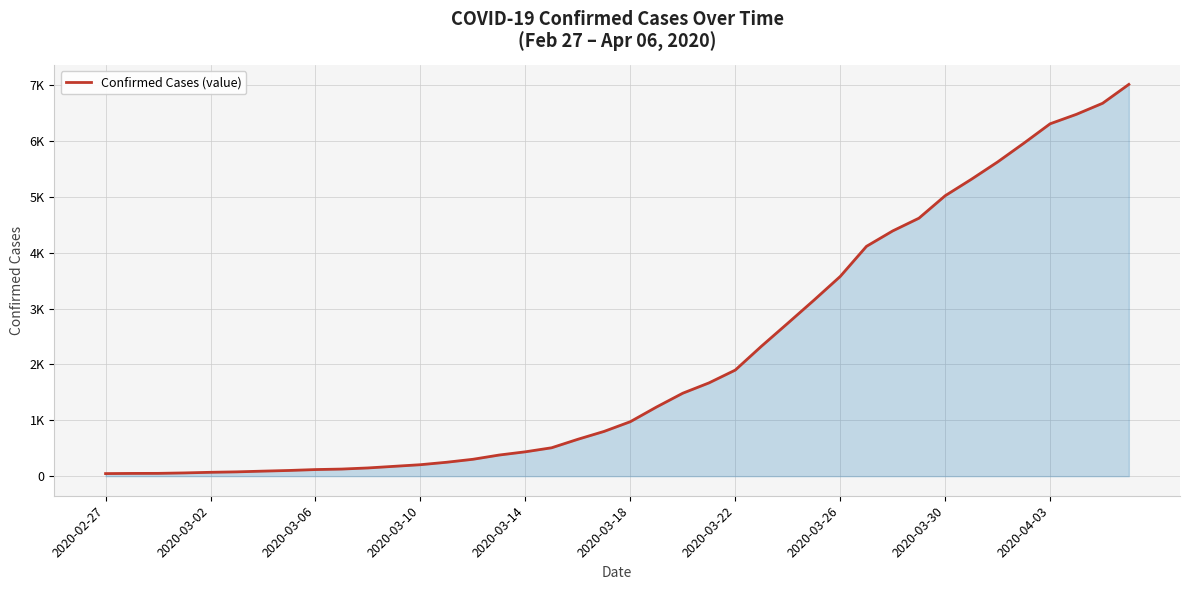

Does the chart have visible grid lines?

Yes